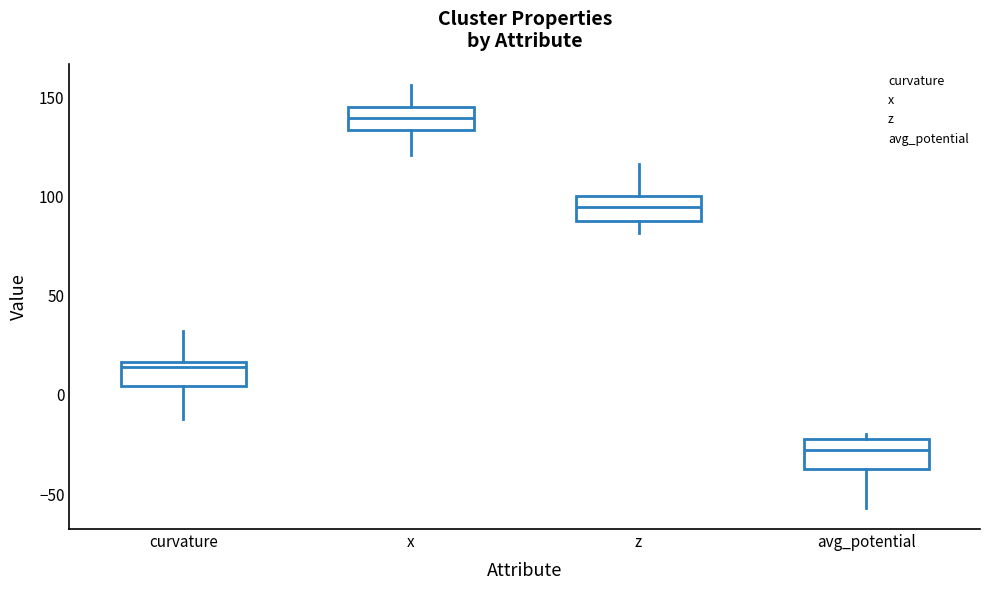

Which box's median line is the lowest?

avg_potential